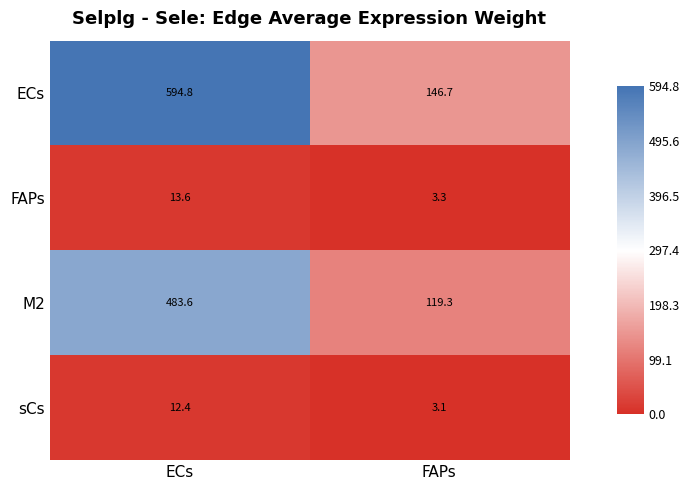

Rank the series by their maximum value, from lowest to highest.

sCs, FAPs, M2, ECs